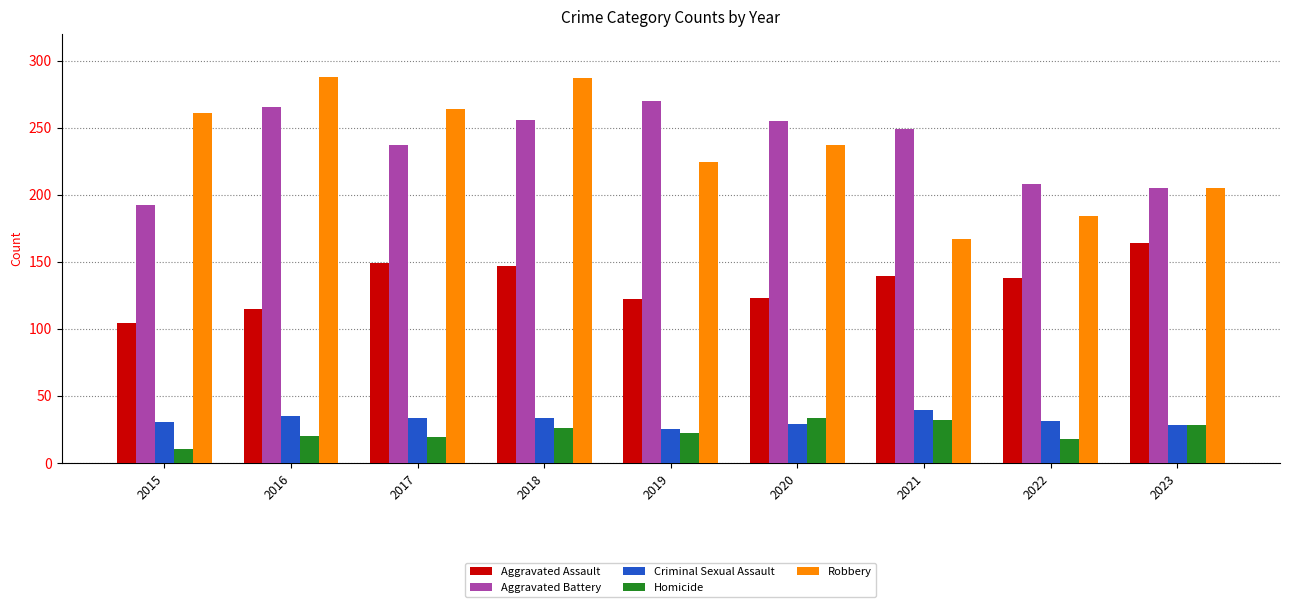

At which label does Aggravated Assault reach its peak?

2023